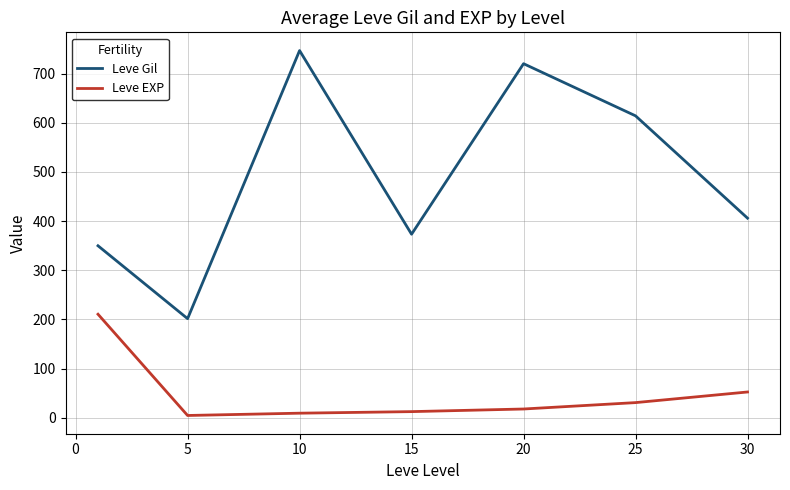

What is the difference between the maximum and minimum values in the Leve Gil series?

545.0